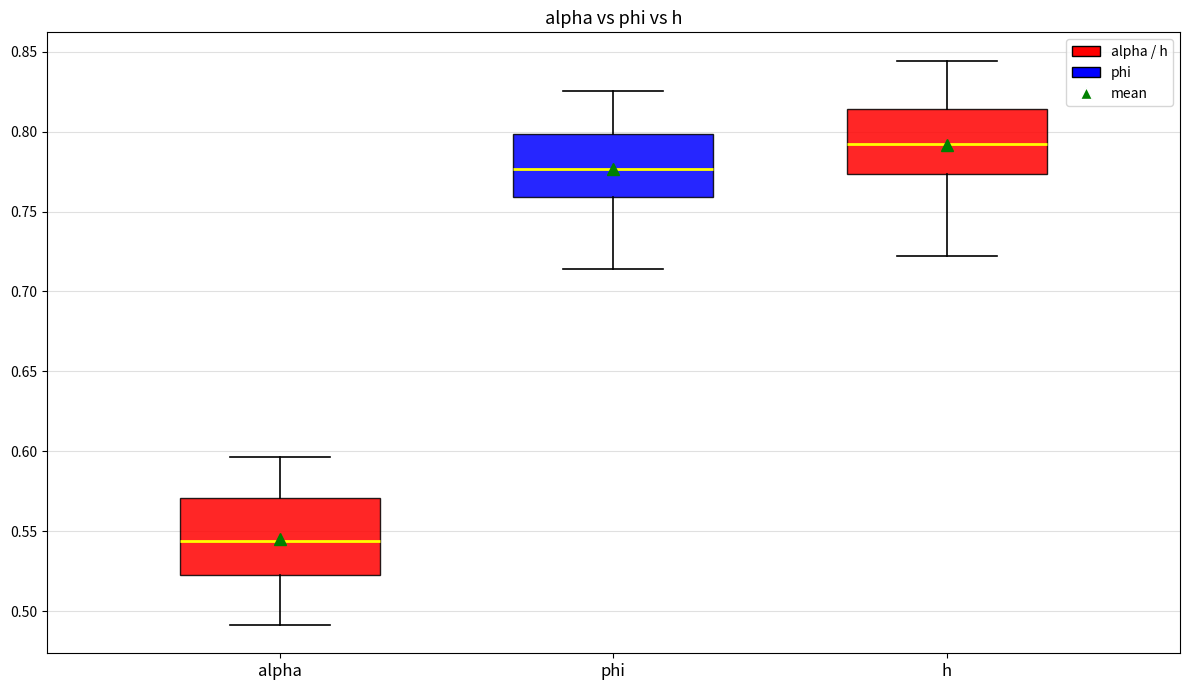

Reading left to right, read every box against the y-axis: the position of its median line, the range the box covers, and the ends of its whiskers. The values are not printed on the chart, so give them approximately, as read against the axis.

alpha: median 0.545, box 0.525 to 0.570, whiskers 0.490 to 0.595
phi: median 0.775, box 0.760 to 0.800, whiskers 0.715 to 0.825
h: median 0.790, box 0.775 to 0.815, whiskers 0.720 to 0.845